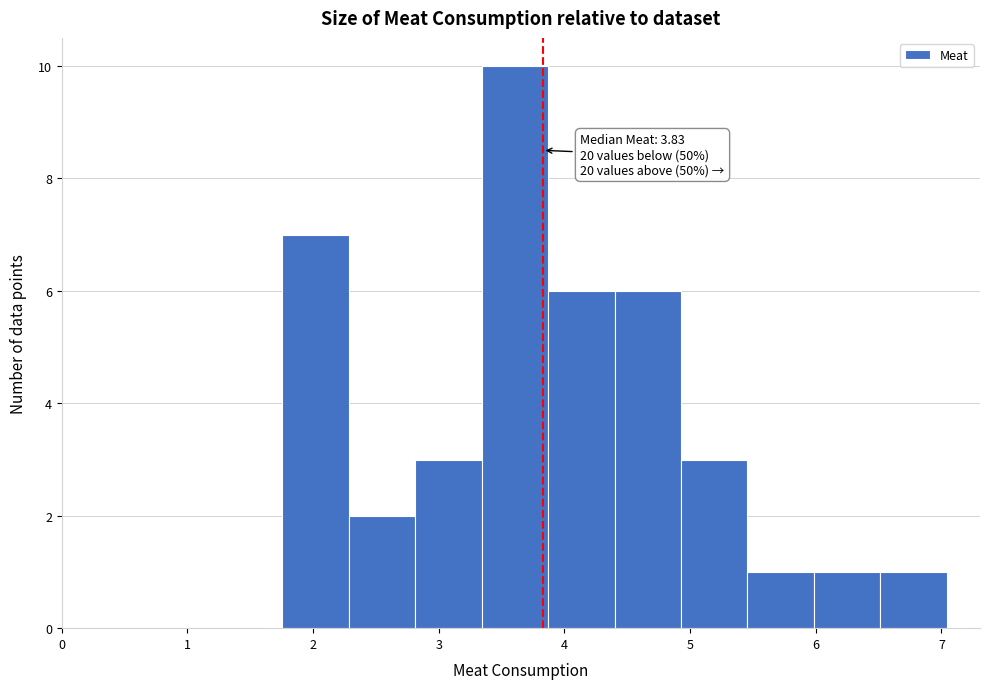

Which range on the x-axis has the tallest bar?

3.3 to 3.9